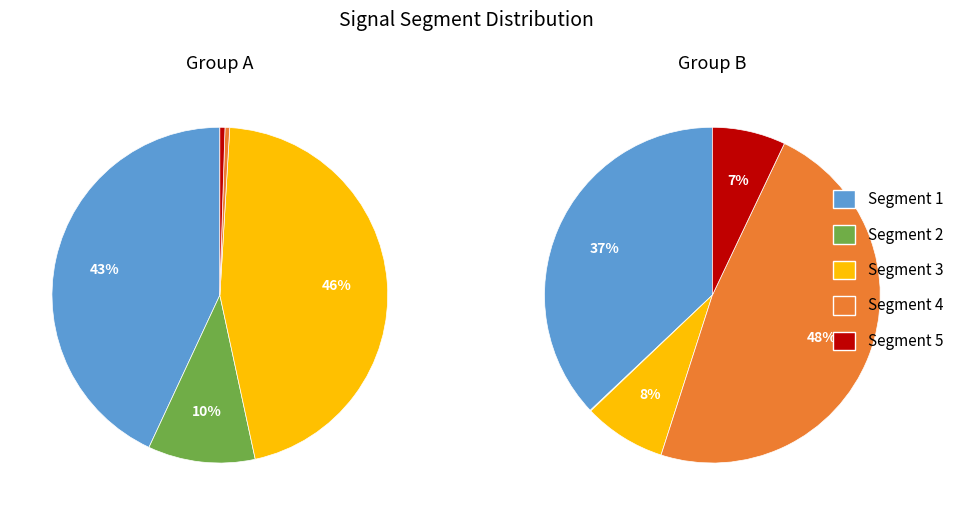

To the nearest percent, what is the average slice percentage?

10%